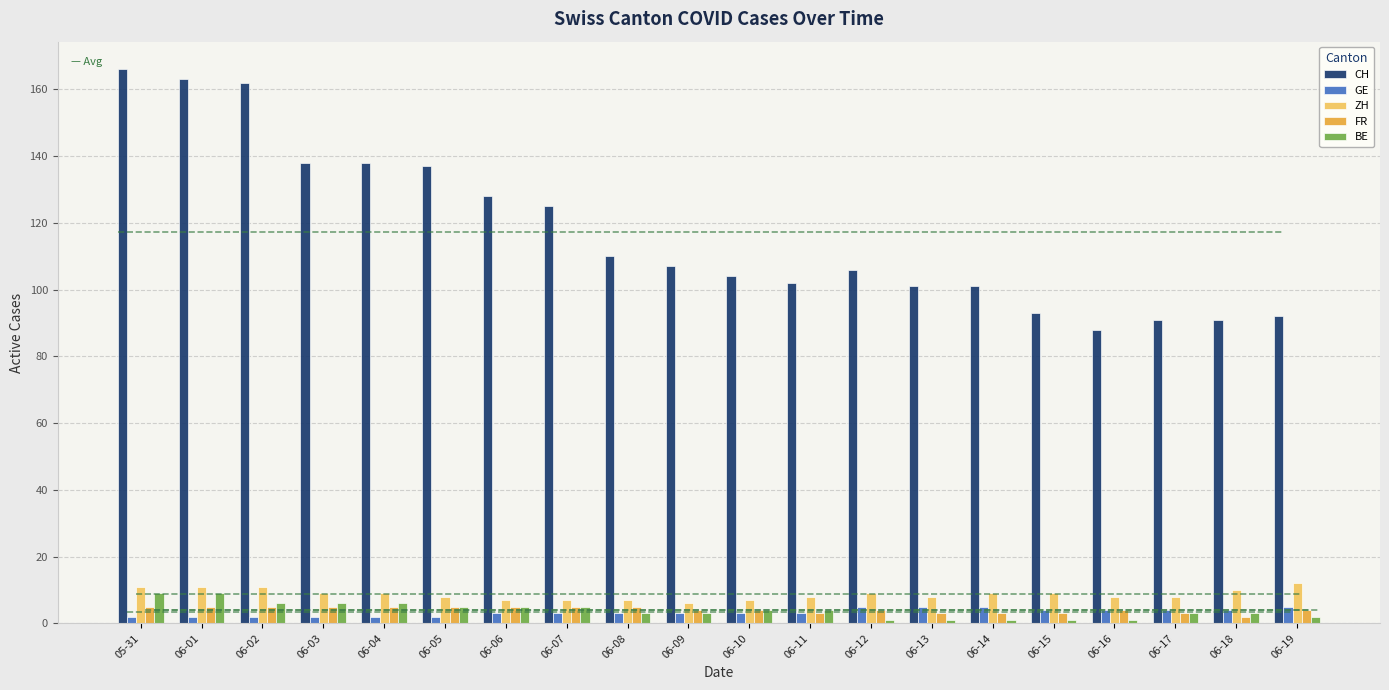

What position from the right is 06-04?

16